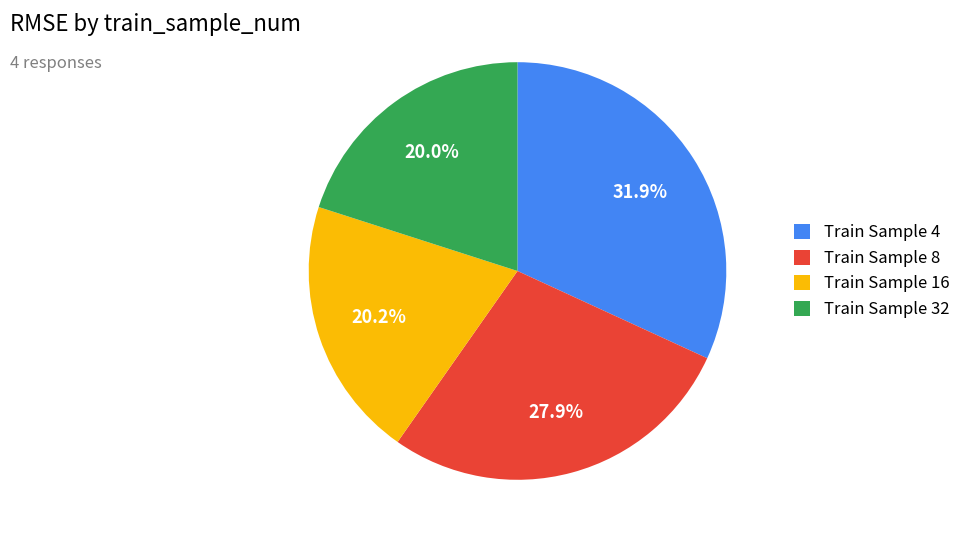

How many slices are in this pie chart?

4